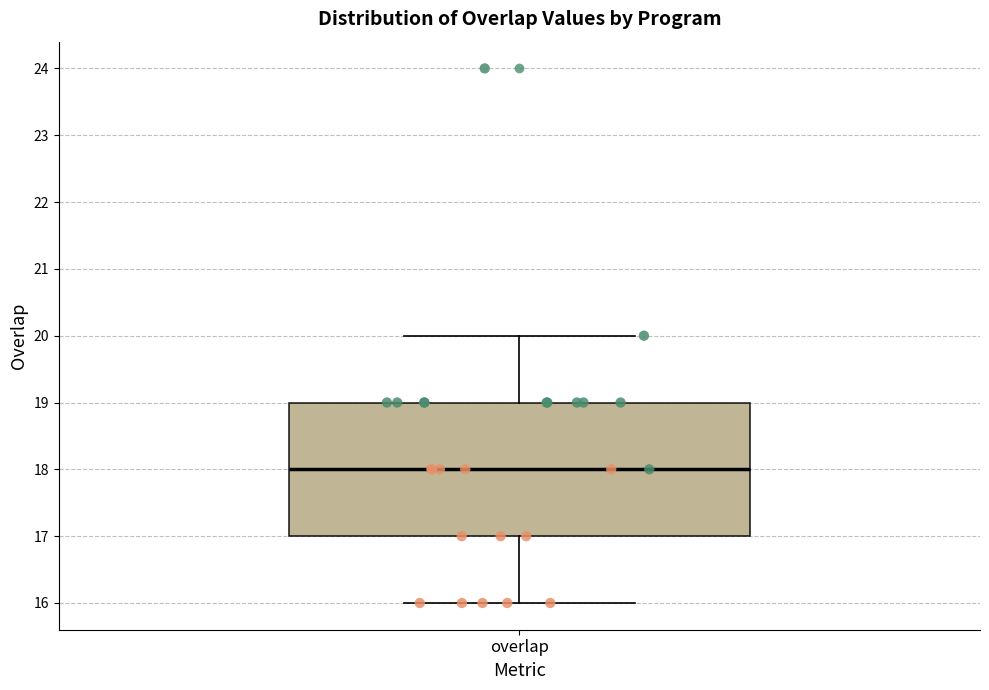

Transcribe this box plot: give where the median line is, the range the box spans, and where the two whiskers end, as read against the y-axis. The values are not printed on the chart, so give them approximately, as read against the axis.

median 18, box 17 to 19, whiskers 16 to 20